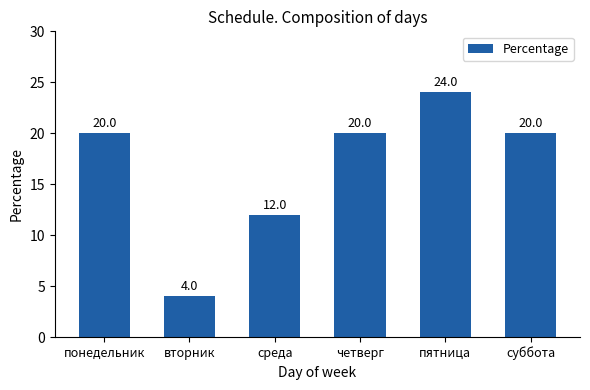

What is the smallest value displayed?

4